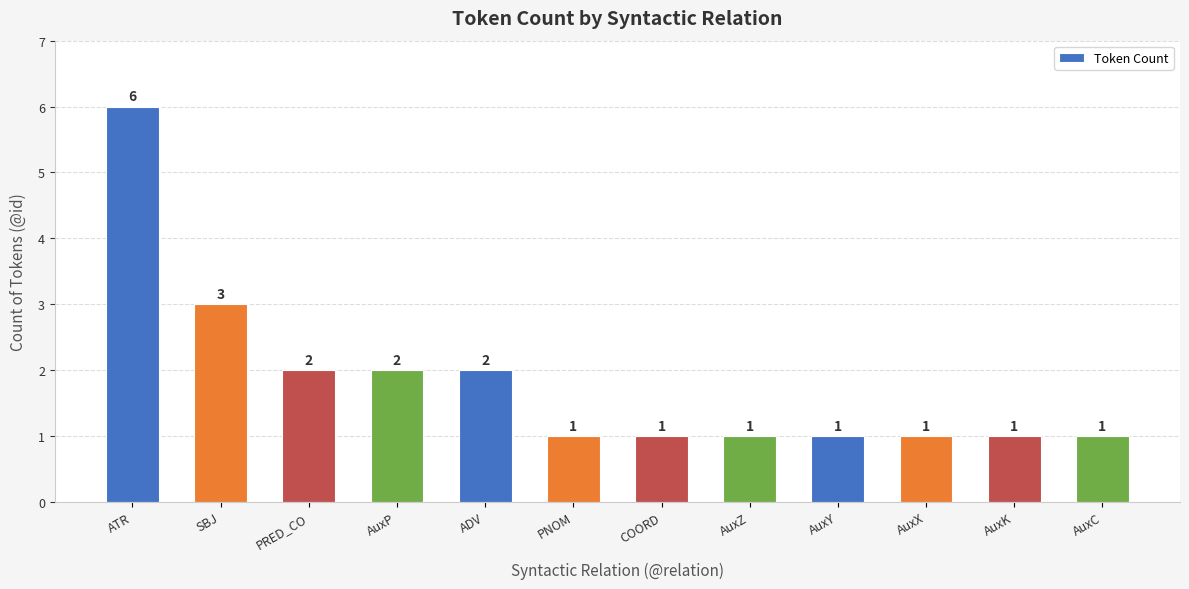

Where is the data nearest to the value 3?

SBJ